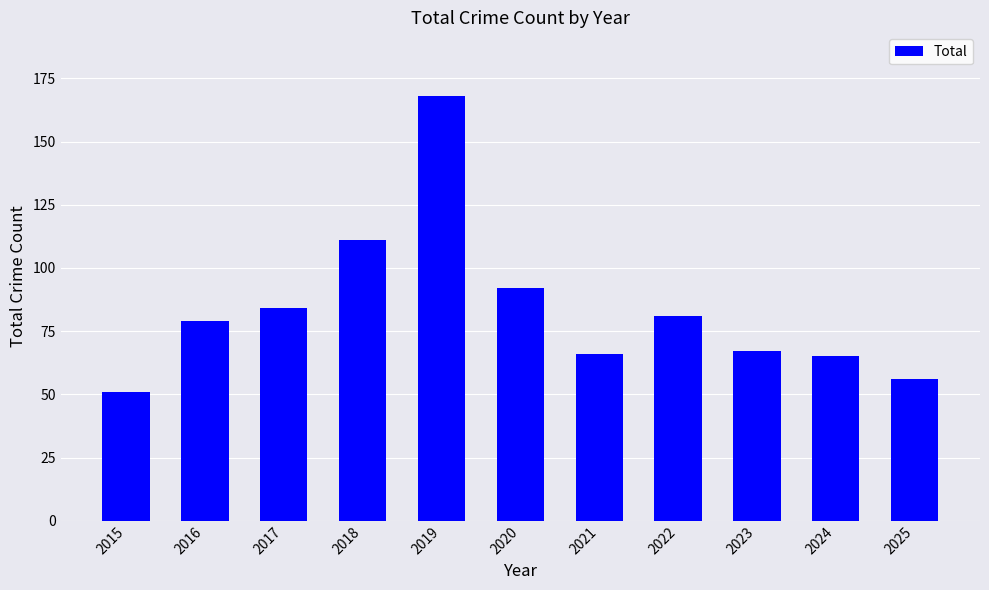

What is the difference between the maximum and second lowest values?

112